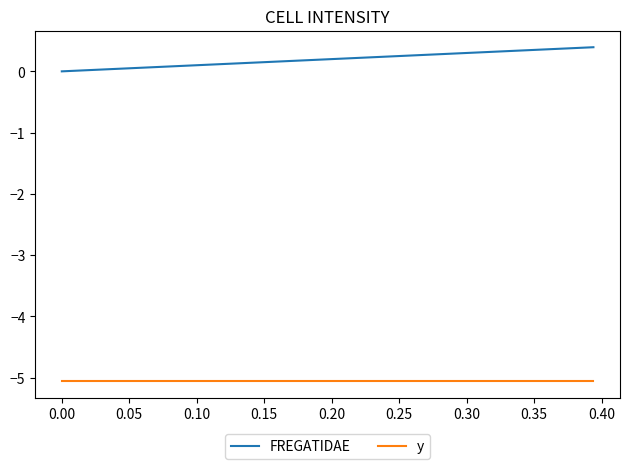

What is the maximum value for FREGATIDAE?

0.4